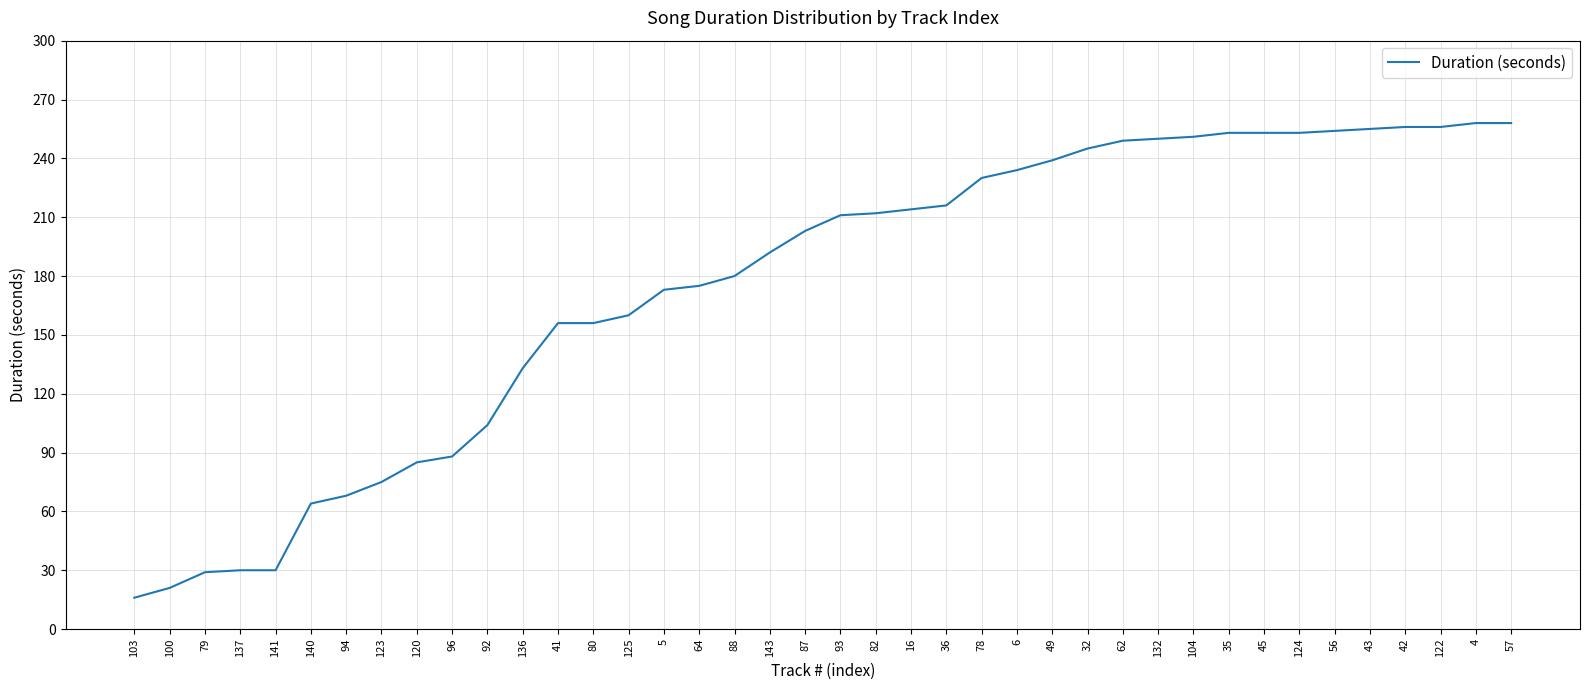

What position from the right is 80?

27